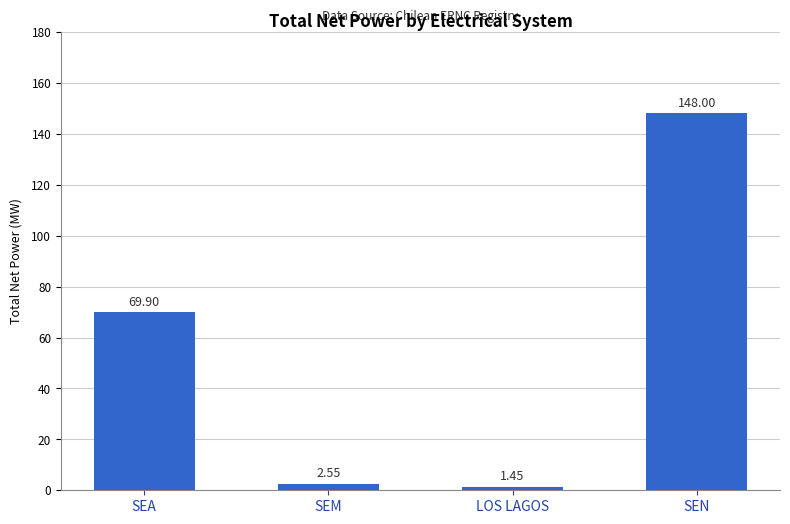

Between SEM and SEN, which is larger?

SEN